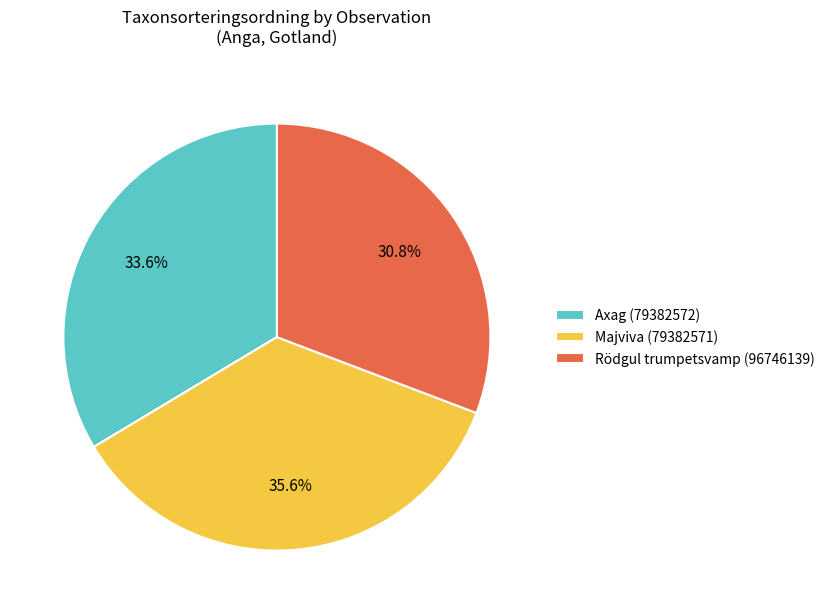

What is the ratio of the value at Rödgul trumpetsvamp (96746139) to the value at Majviva (79382571)?

0.9